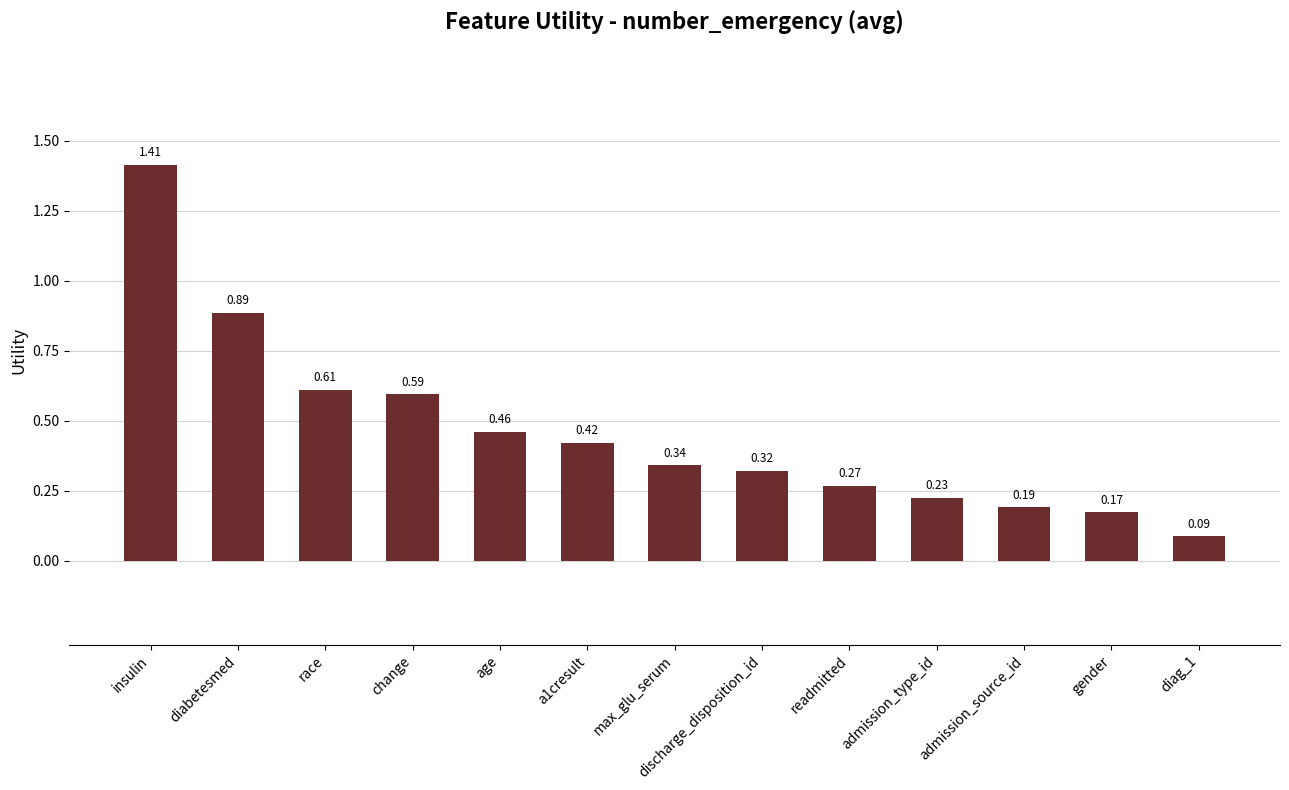

What position from the left is discharge_disposition_id?

8